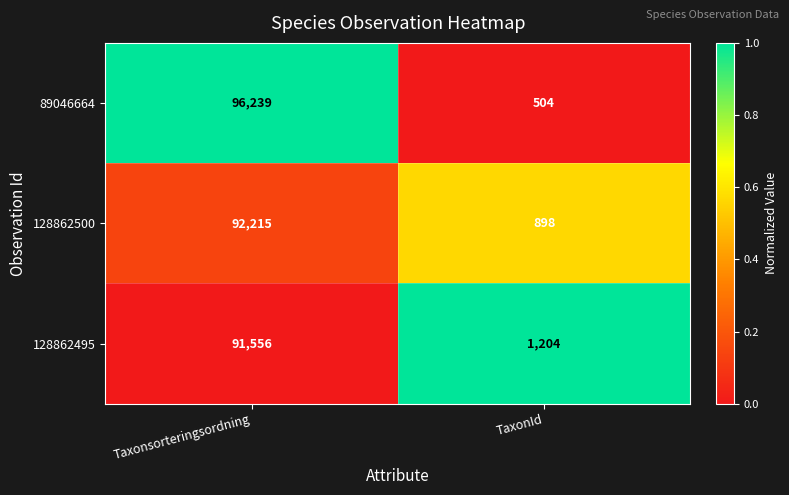

The value of 89046664 at Taxonsorteringsordning is 65895. True or false?

False